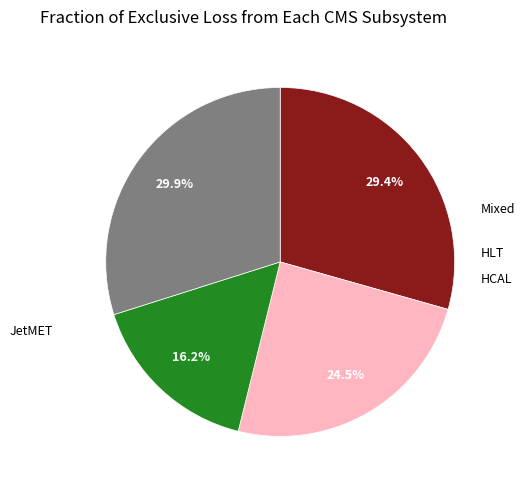

Is there any slice that represents more than half of the pie?

No